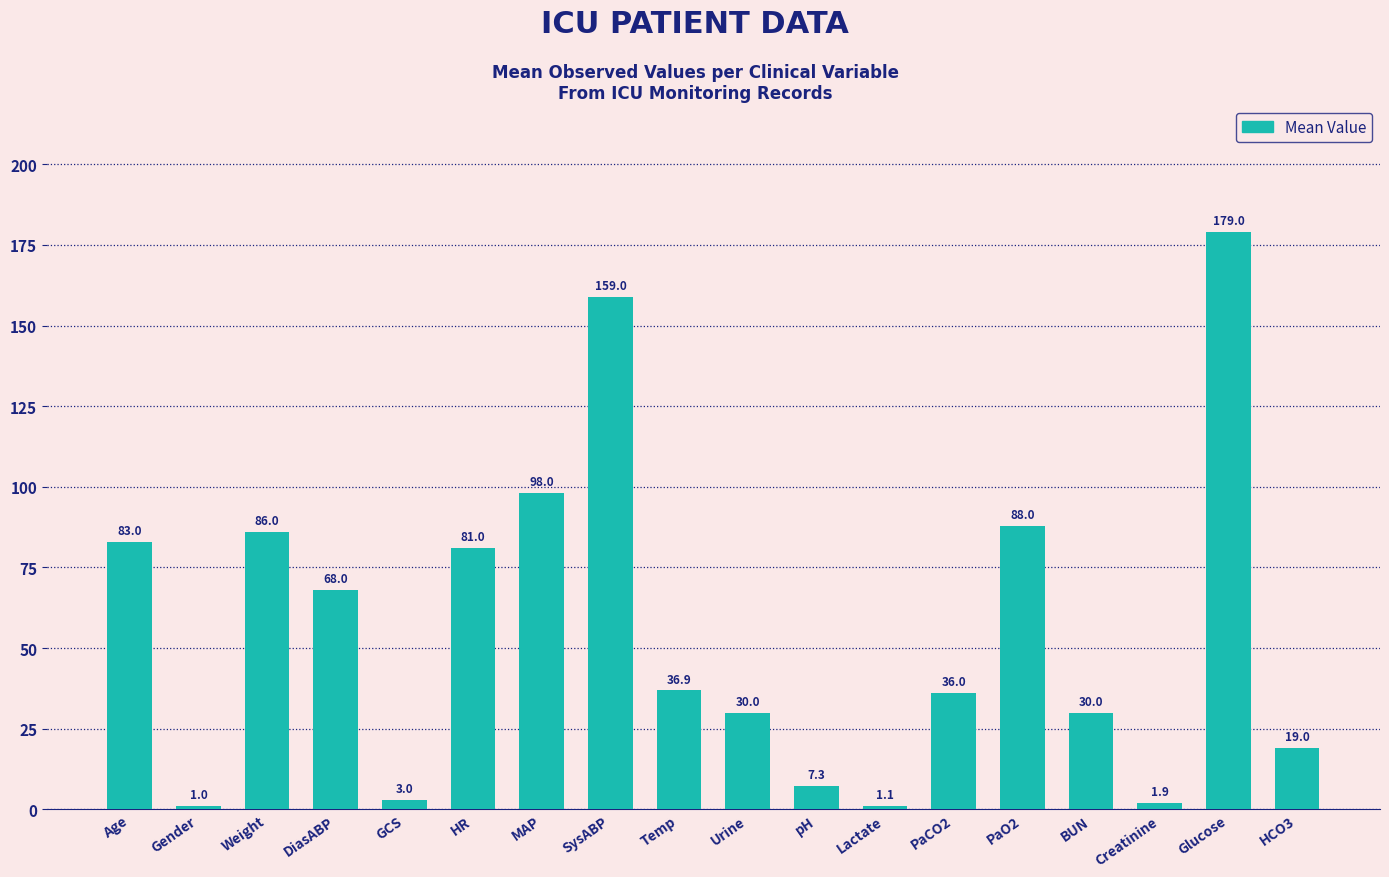

What is the approximate value at DiasABP?

68.0